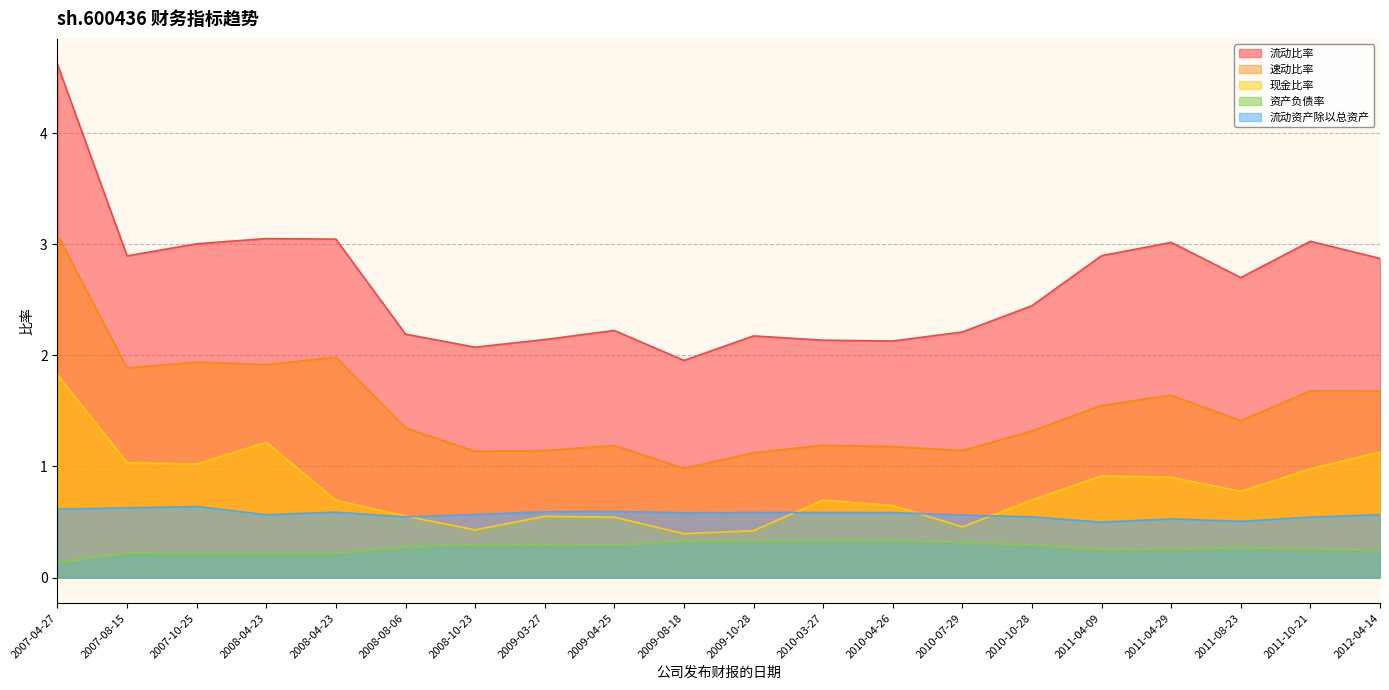

Reading left to right, what are all the values shown in this chart?

流动比率: 4.6	2.9	3.0	3.1	3.0	2.2	2.1	2.1	2.2	2.0	2.2	2.1	2.1	2.2	2.4	2.9	3.0	2.7	3.0	2.9
速动比率: 3.1	1.9	1.9	1.9	2.0	1.3	1.1	1.1	1.2	1.0	1.1	1.2	1.2	1.1	1.3	1.5	1.6	1.4	1.7	1.7
现金比率: 1.8	1.0	1.0	1.2	0.7	0.6	0.4	0.6	0.5	0.4	0.4	0.7	0.6	0.5	0.7	0.9	0.9	0.8	1.0	1.1
资产负债率: 0.1	0.2	0.2	0.2	0.2	0.3	0.3	0.3	0.3	0.3	0.3	0.3	0.3	0.3	0.3	0.3	0.3	0.3	0.3	0.2
流动资产除以总资产: 0.6	0.6	0.6	0.6	0.6	0.5	0.6	0.6	0.6	0.6	0.6	0.6	0.6	0.6	0.5	0.5	0.5	0.5	0.5	0.6